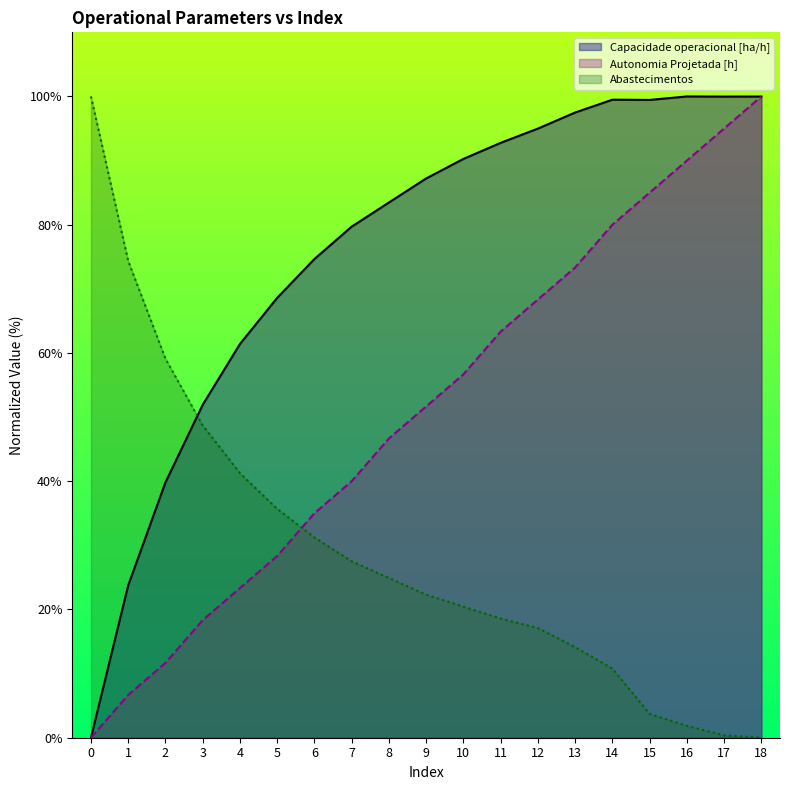

True or false: Abastecimentos has a value of 17.1 at 12.

True